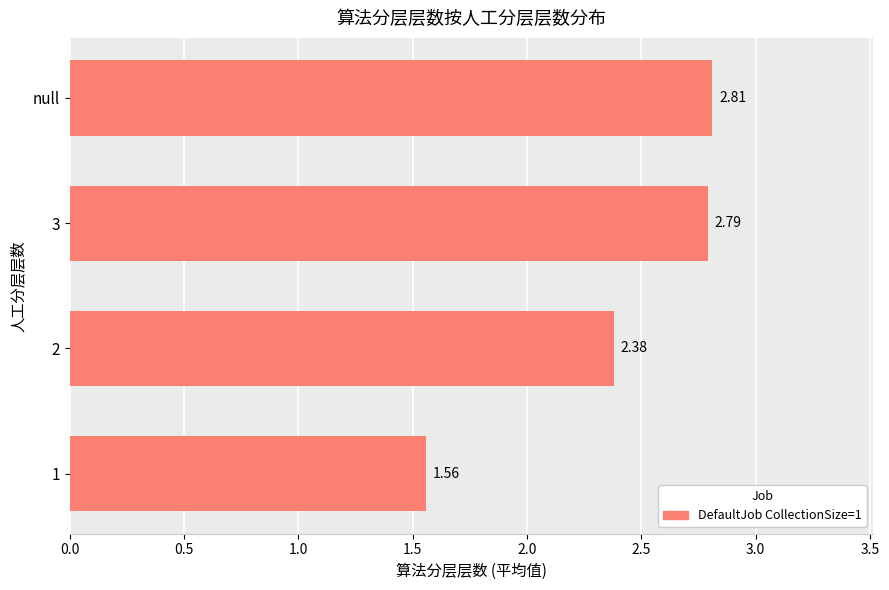

At which label is the value closest to 2?

2